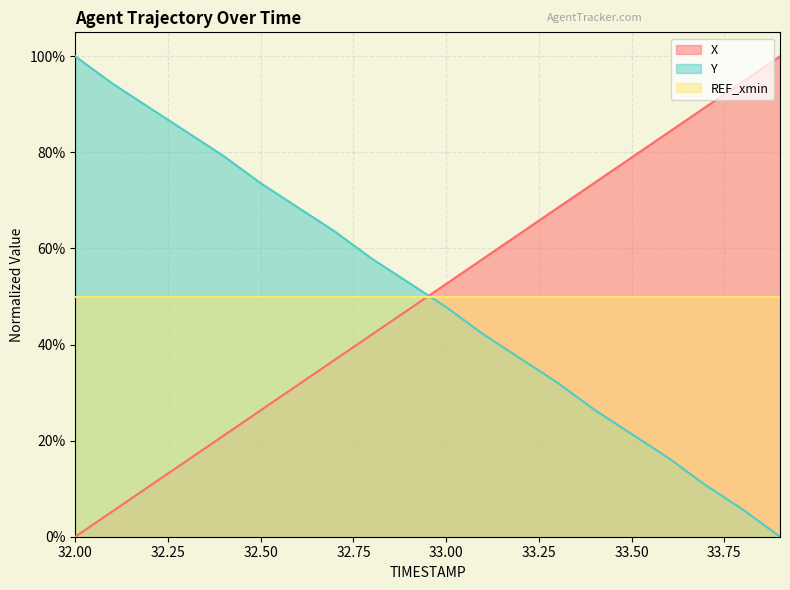

Is it true that Y equals 1.0 at 32.6?

False